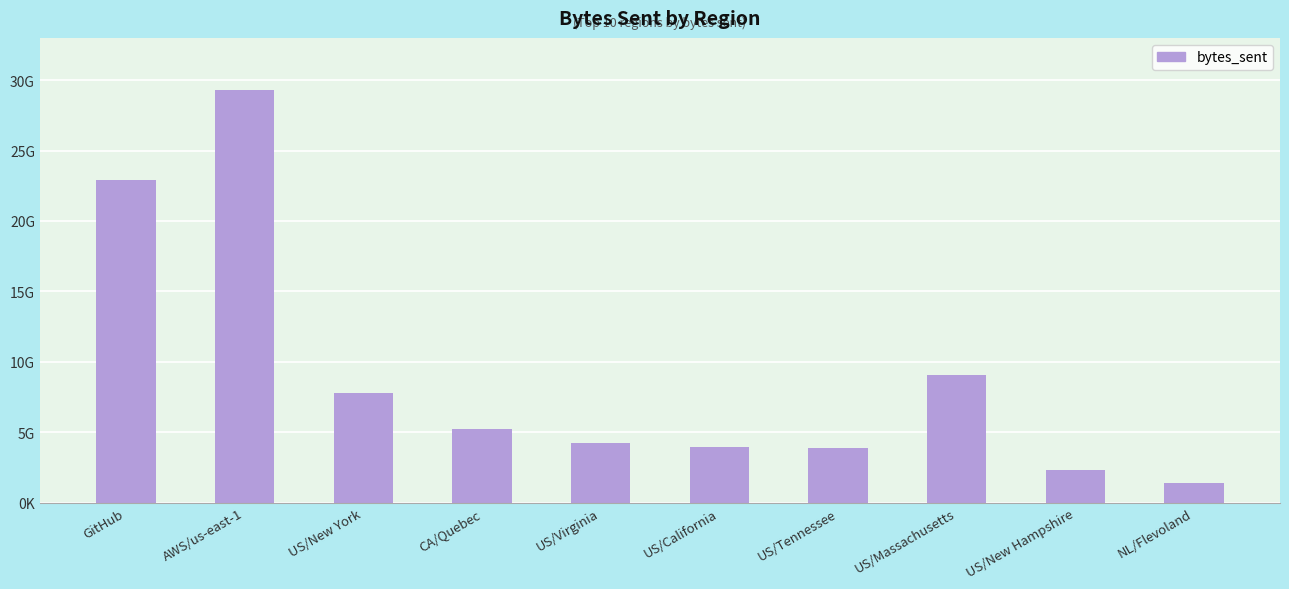

What is the label of the 2nd bar from the left?

AWS/us-east-1